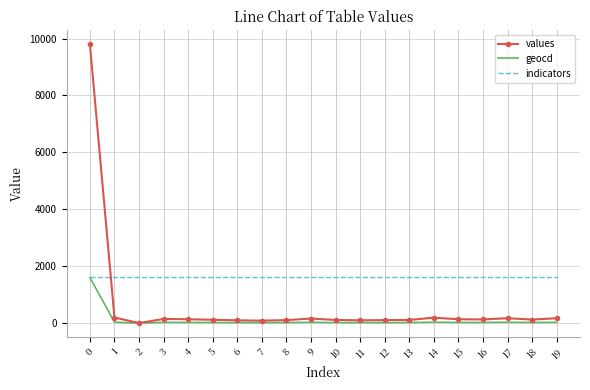

What is the difference between the highest and lowest values at 4?

1611